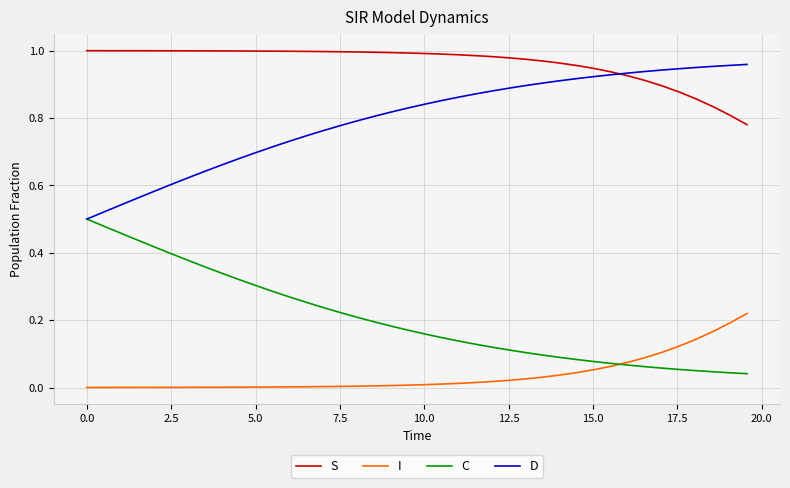

Rank the series by their average value, from highest to lowest.

S, D, C, I